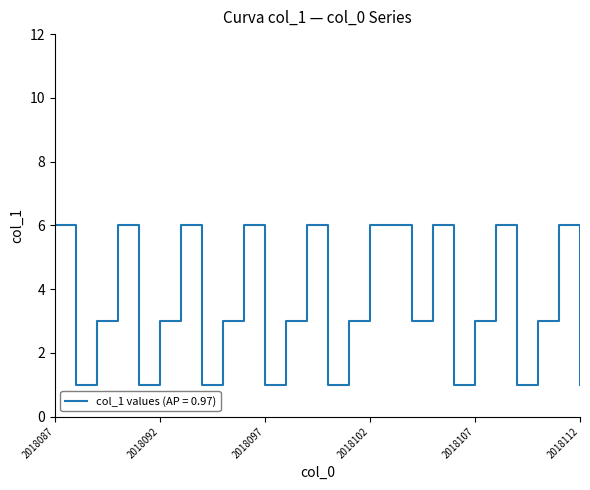

What is the greatest value displayed?

6